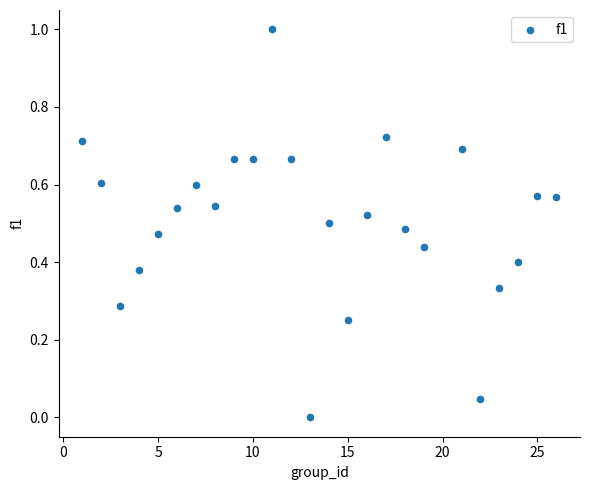

What is the range of X values (max minus min)?

25.0